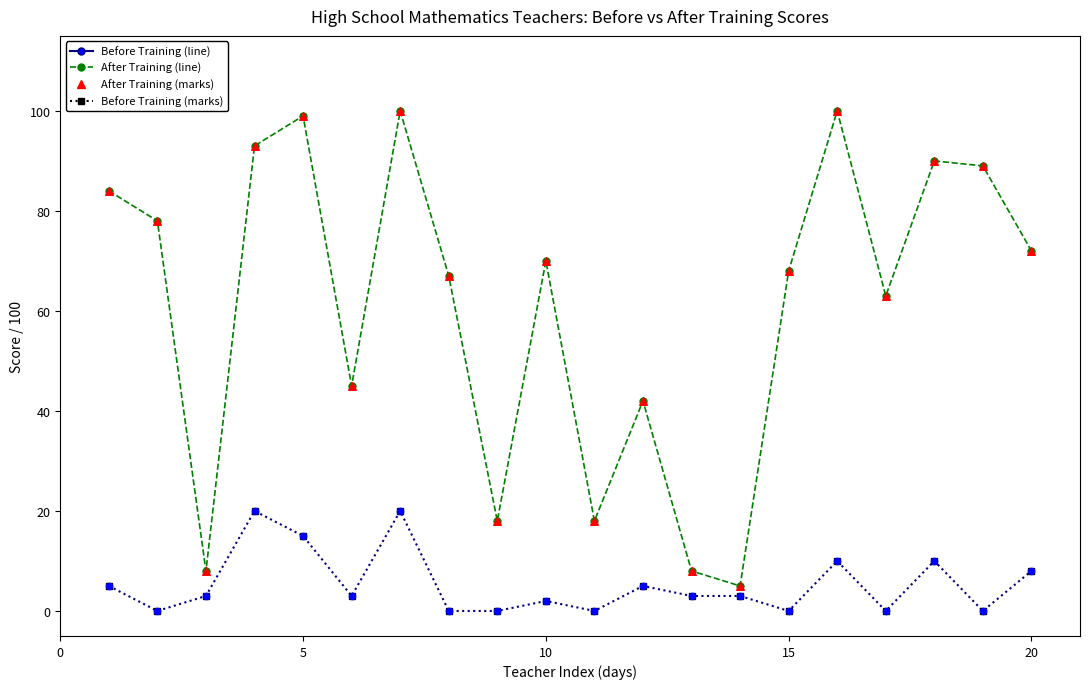

What is the maximum value shown in the chart?

100